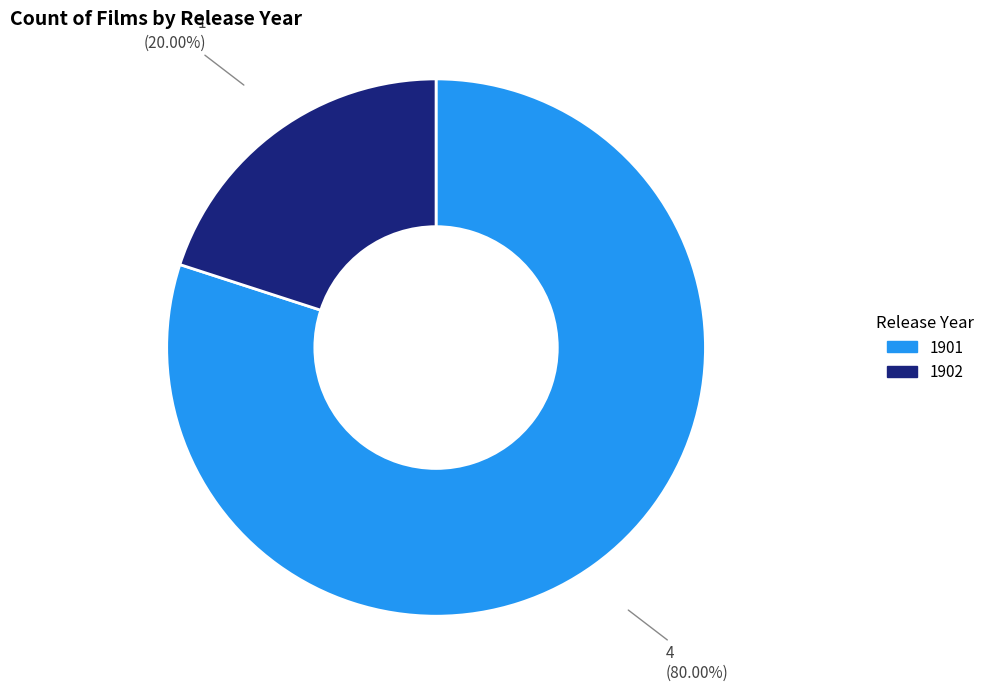

What is the smallest slice in the pie chart?

1902